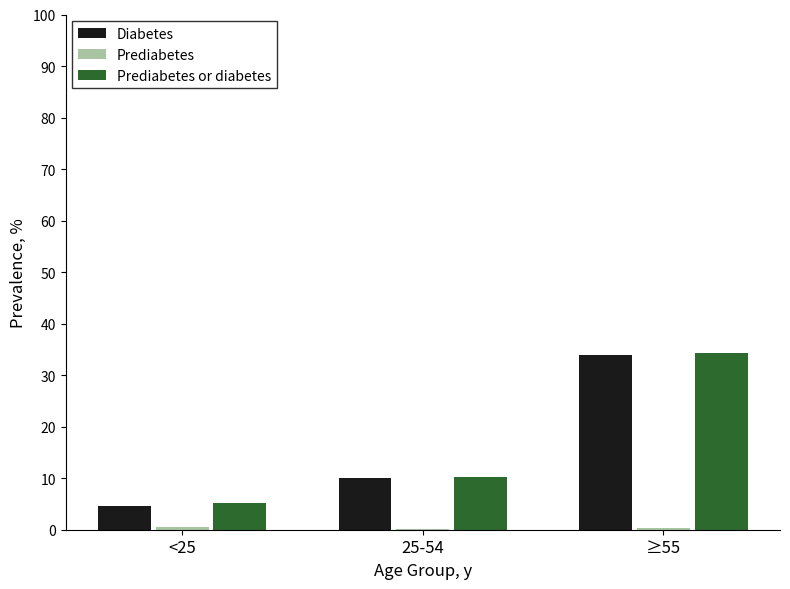

What is the maximum value shown in the chart?

34.3